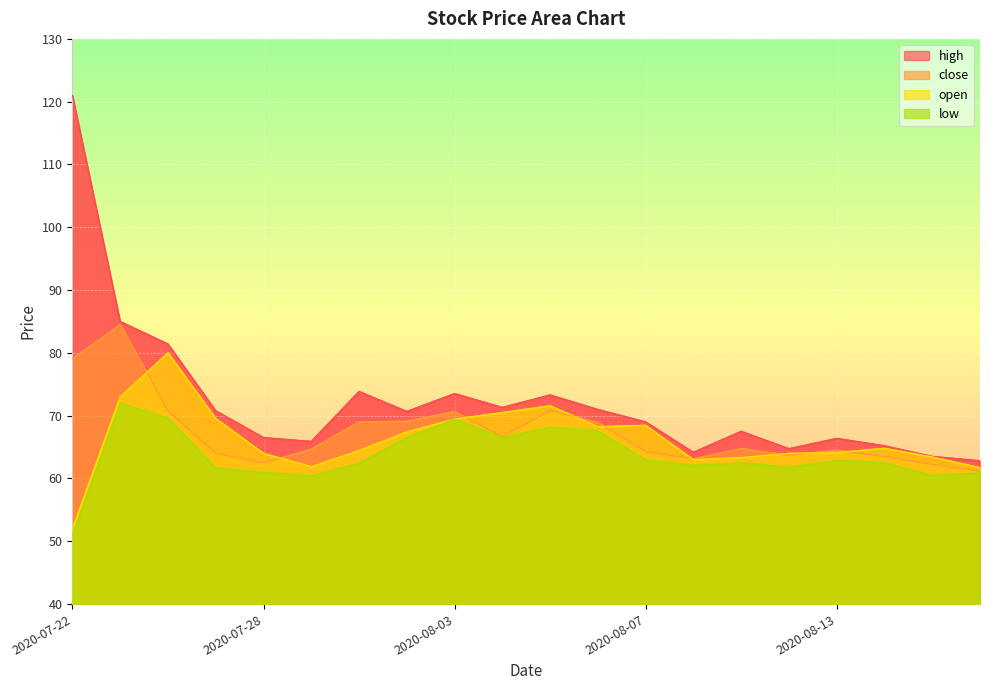

How many lines are shown in the chart?

4